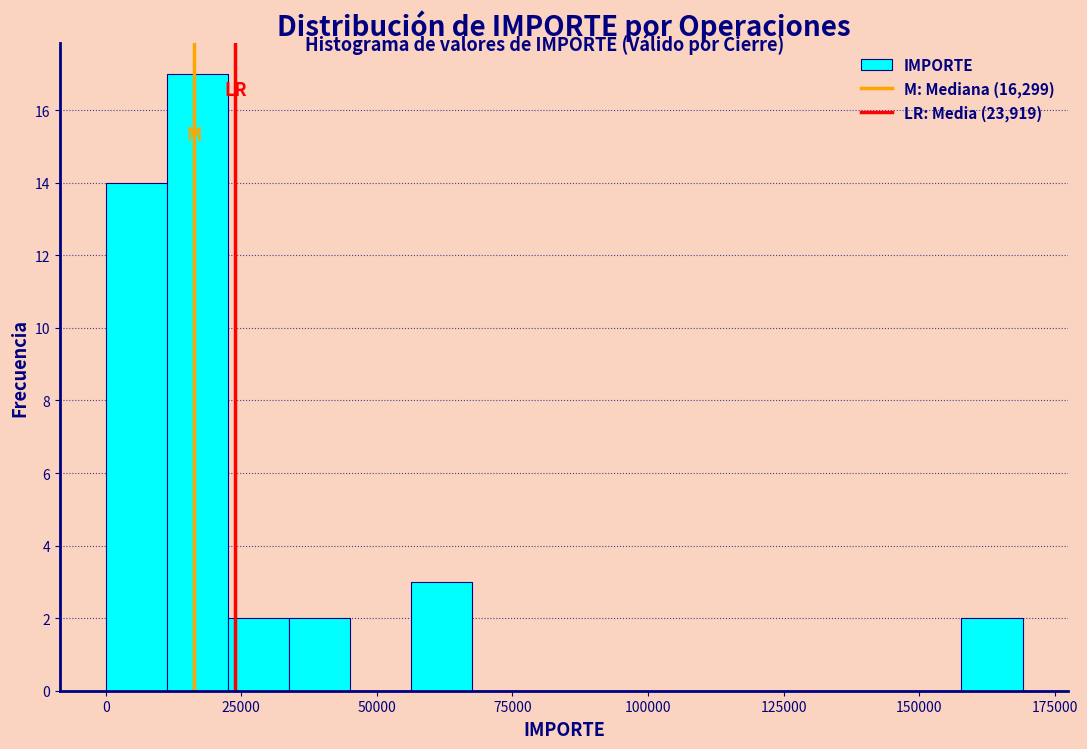

Read against the x-axis, roughly where is the centre of the tallest bar?

15000